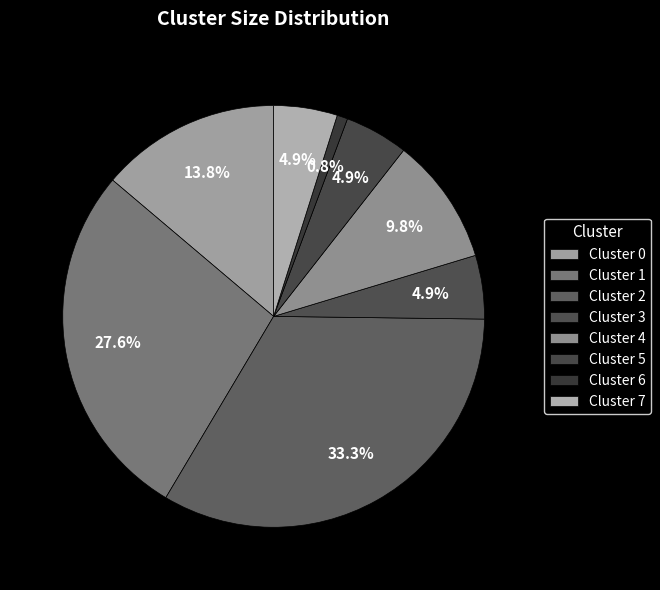

How many slices are in this pie chart?

8